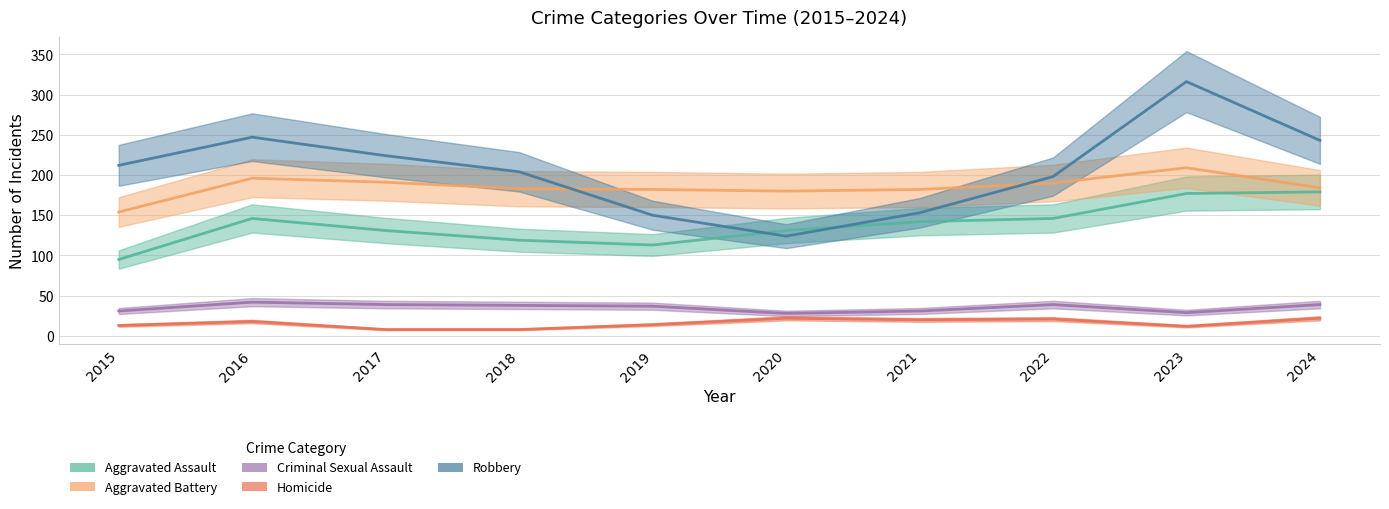

Which category has the lowest value across all series?

2017